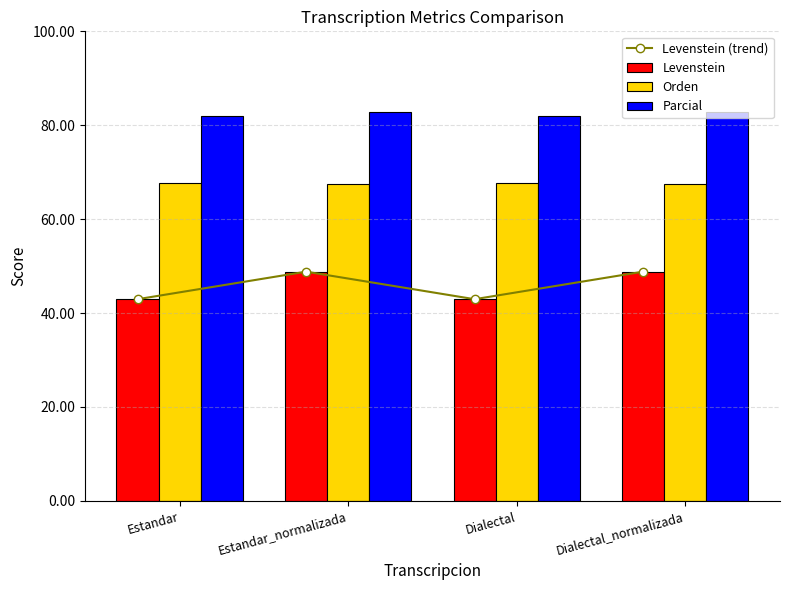

Are the bars horizontal?

No